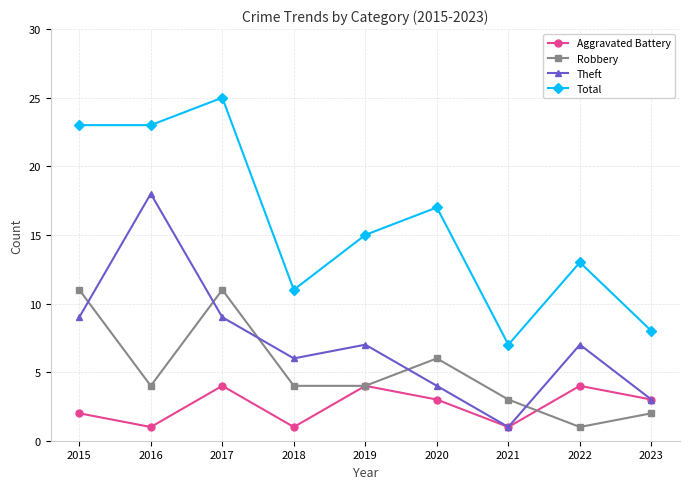

True or false: Total and Aggravated Battery cross at least once.

False